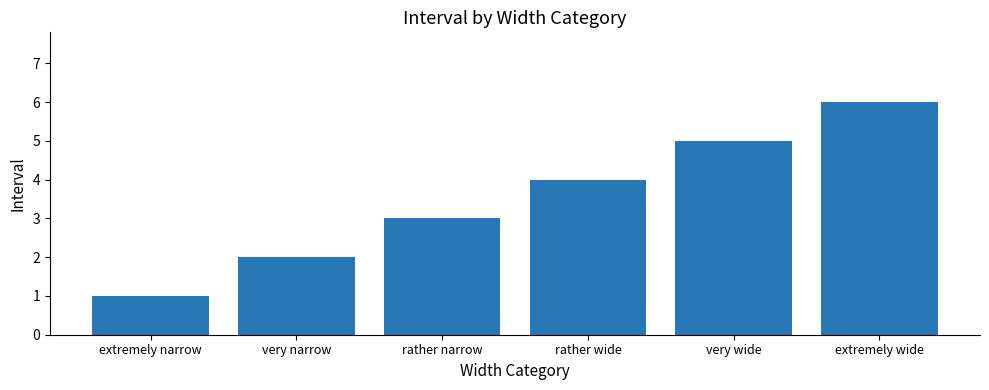

Reading left to right, extract all data points from this chart.

extremely narrow=1	very narrow=2	rather narrow=3	rather wide=4	very wide=5	extremely wide=6